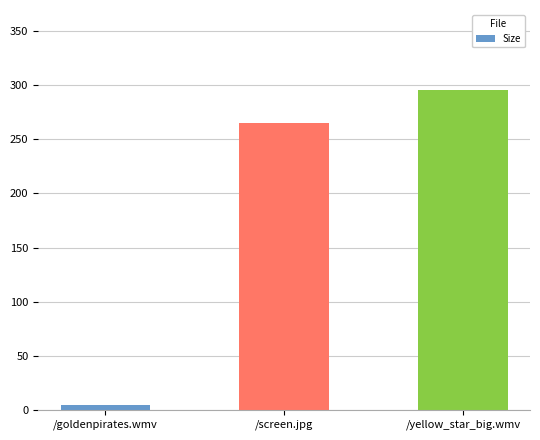

Reading left to right, what are all the values shown in this chart?

4.1	265.0	295.7